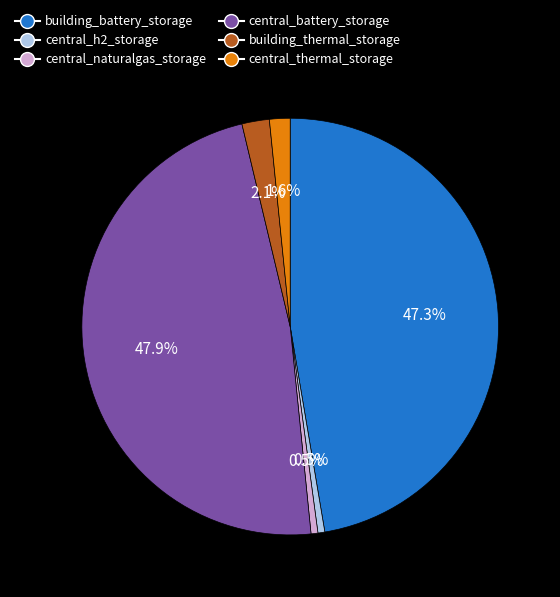

What is the largest slice in the pie chart?

central_battery_storage